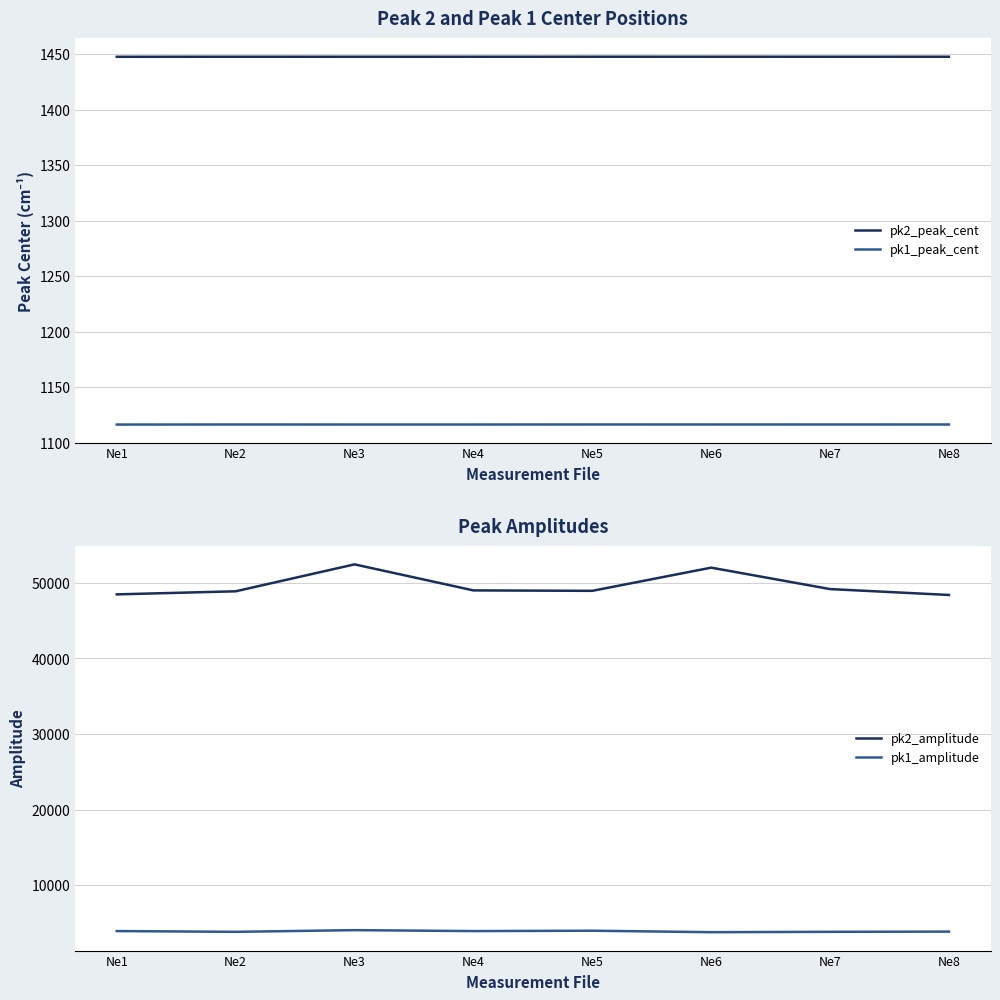

Count the number of categories in the chart.

8